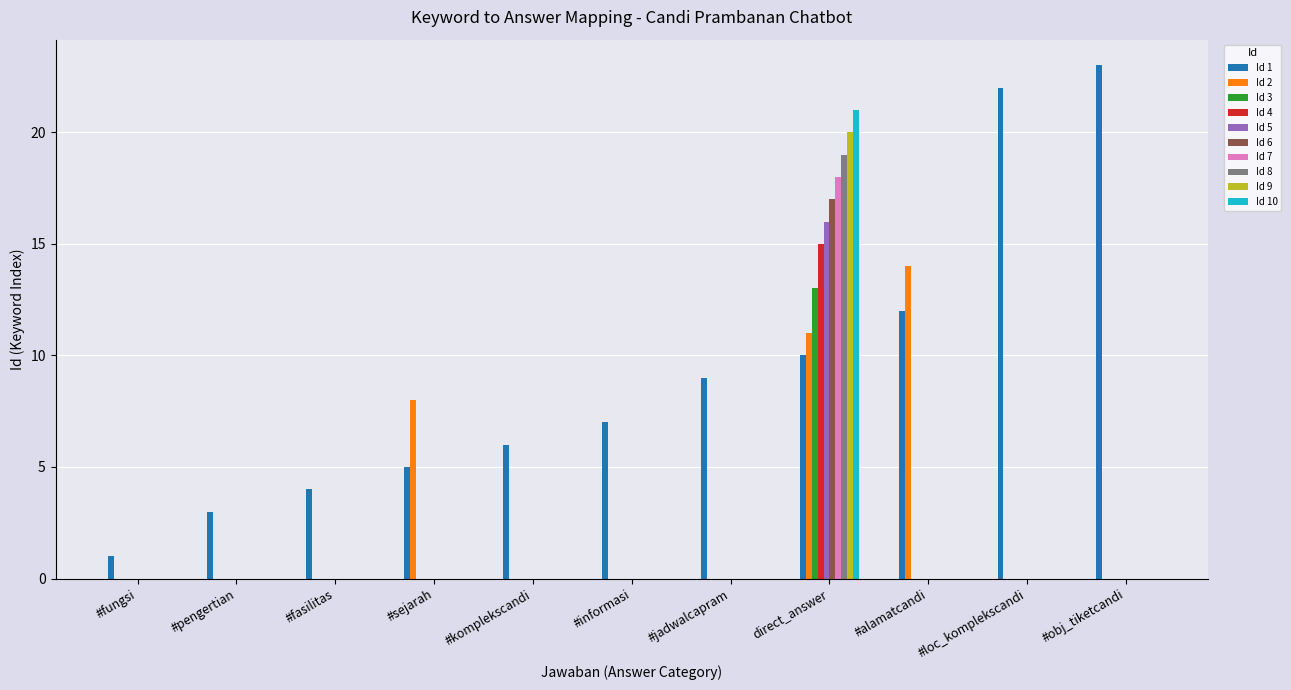

At which category is the sum across all series the highest?

direct_answer